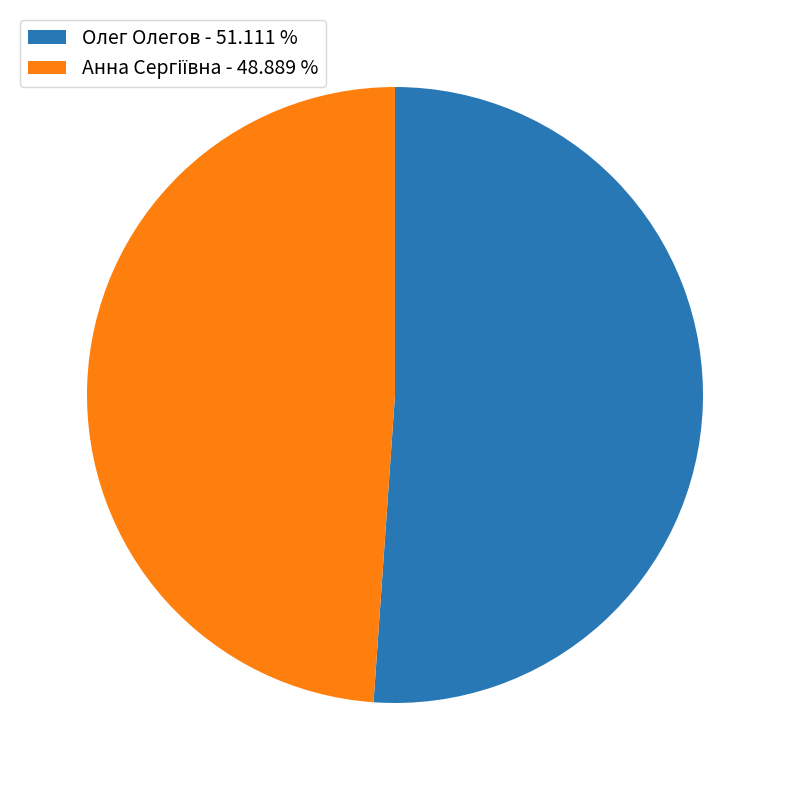

Which category accounts for the majority?

Олег Олегов